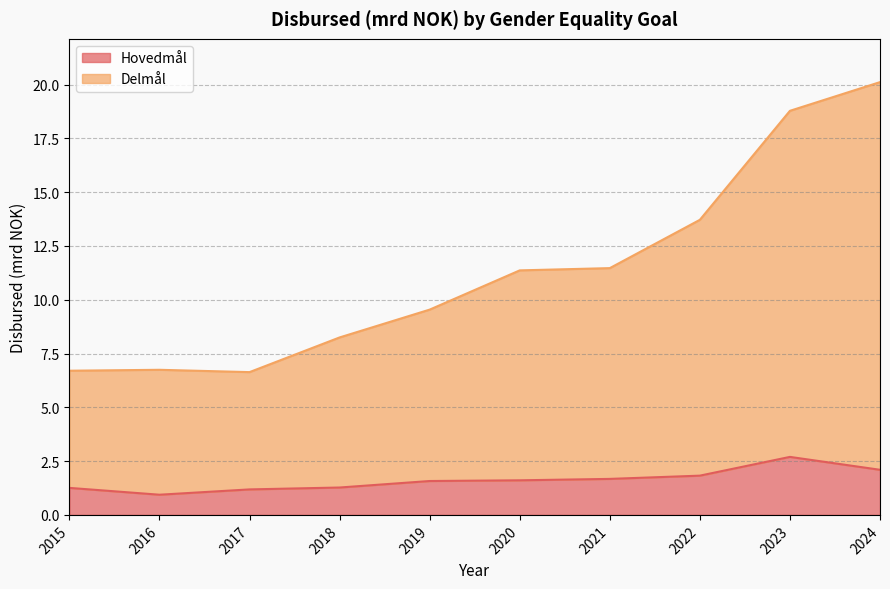

At which category does Delmål reach its first local valley?

2017